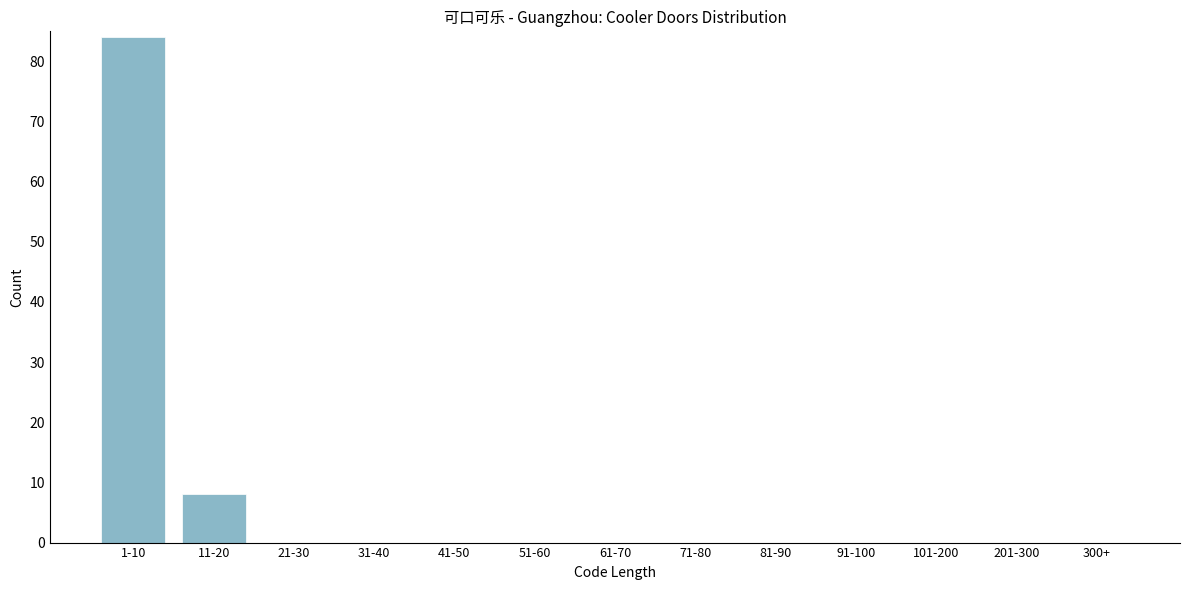

Reading left to right, extract all data points from this chart.

1-10=84	11-20=8	21-30=0	31-40=0	41-50=0	51-60=0	61-70=0	71-80=0	81-90=0	91-100=0	101-200=0	201-300=0	300+=0